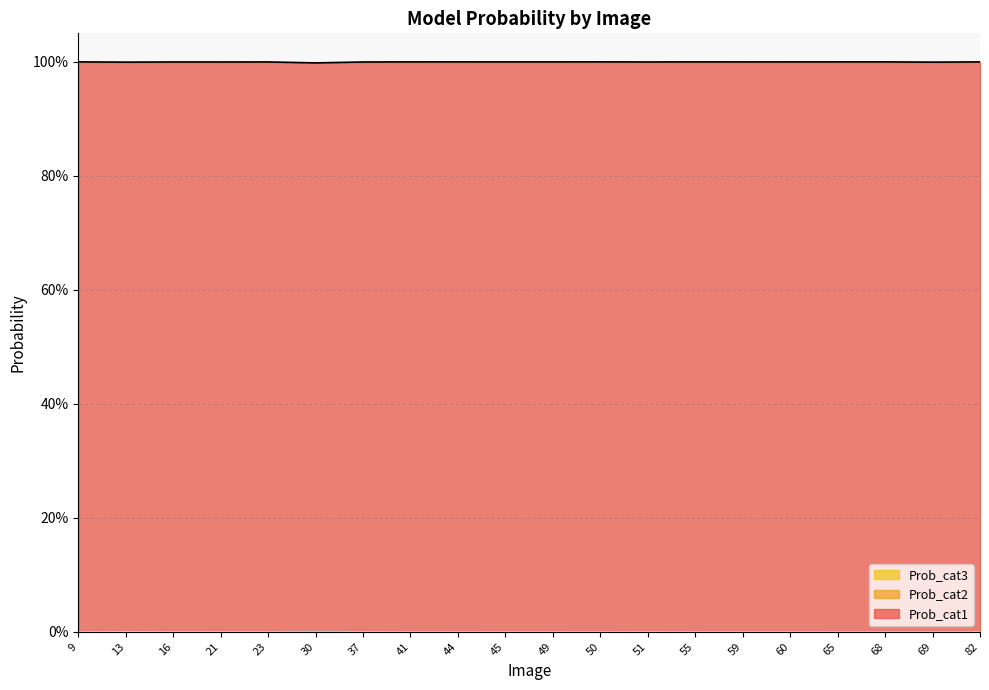

Where is the first local minimum for Prob_cat3?

16